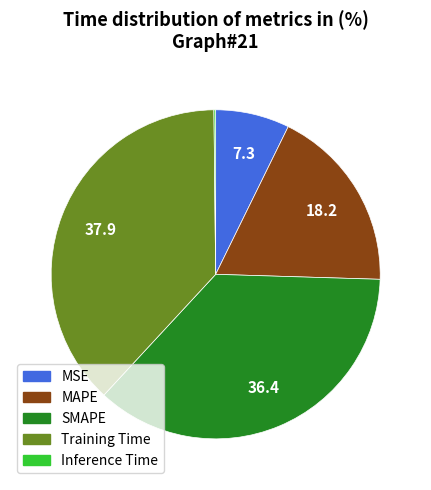

True or false: MSE accounts for 7% of the total.

True